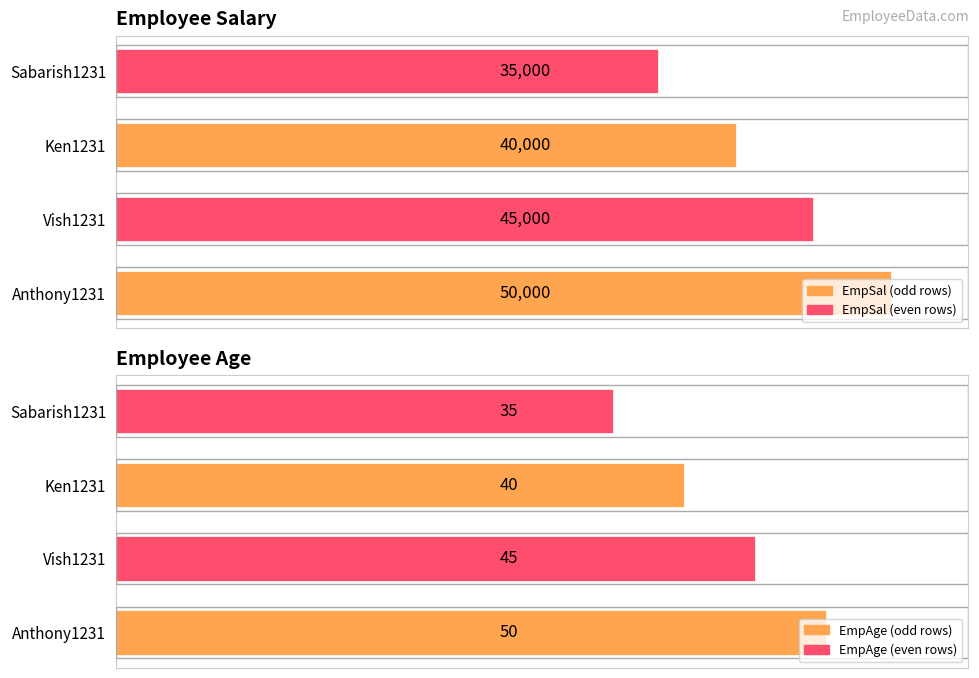

Which series has the largest total across all categories?

EmpSal